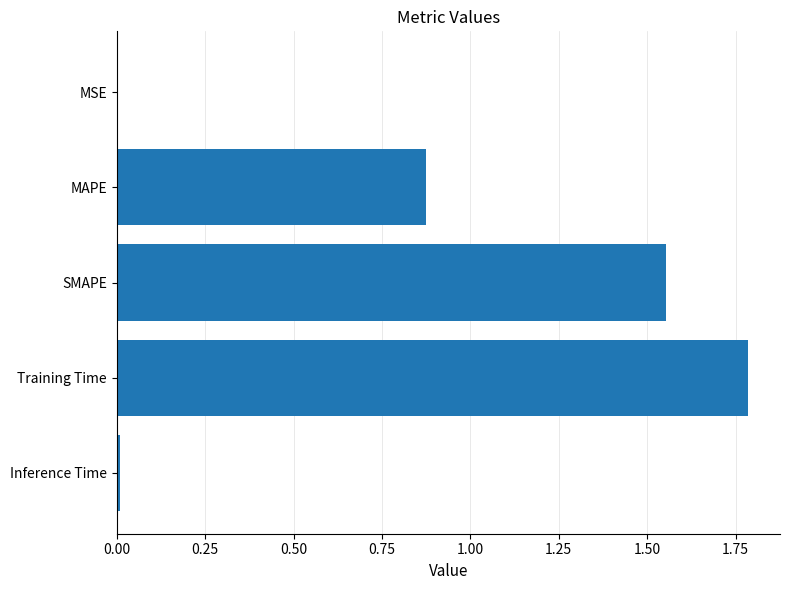

The chart shows a value of 1.1 at SMAPE. True or false?

False